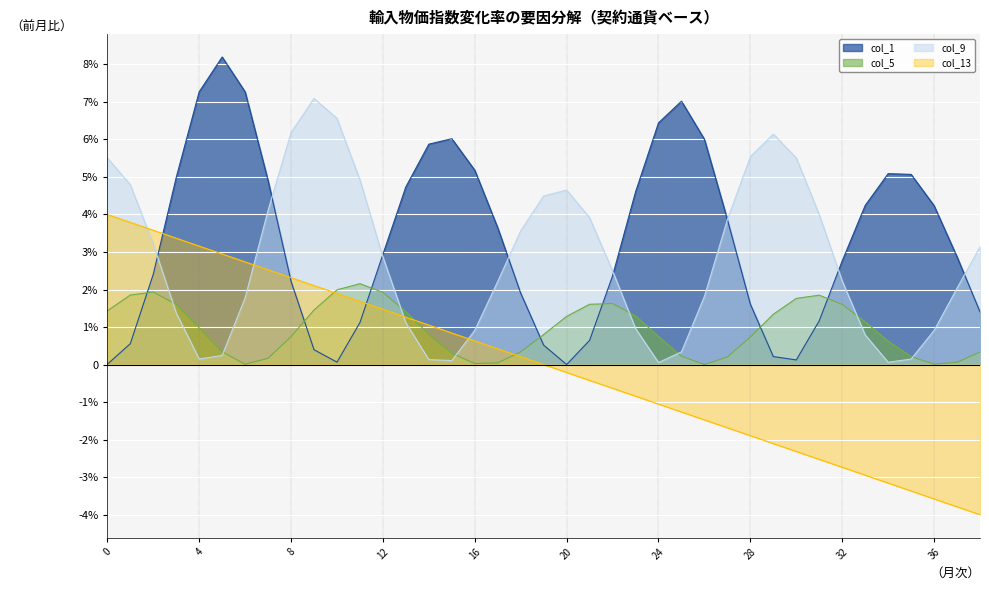

Count the number of data series in this chart.

4